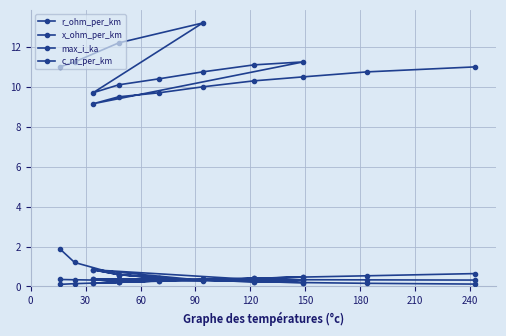

After their last crossing, which series has the higher values: x_ohm_per_km or max_i_ka?

x_ohm_per_km